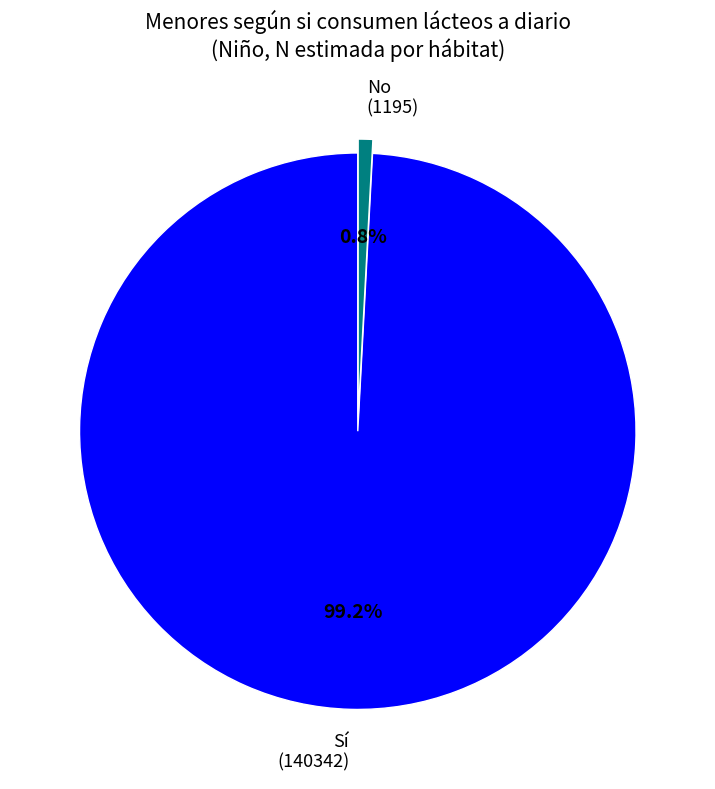

To the nearest percent, what is the average slice percentage?

50%